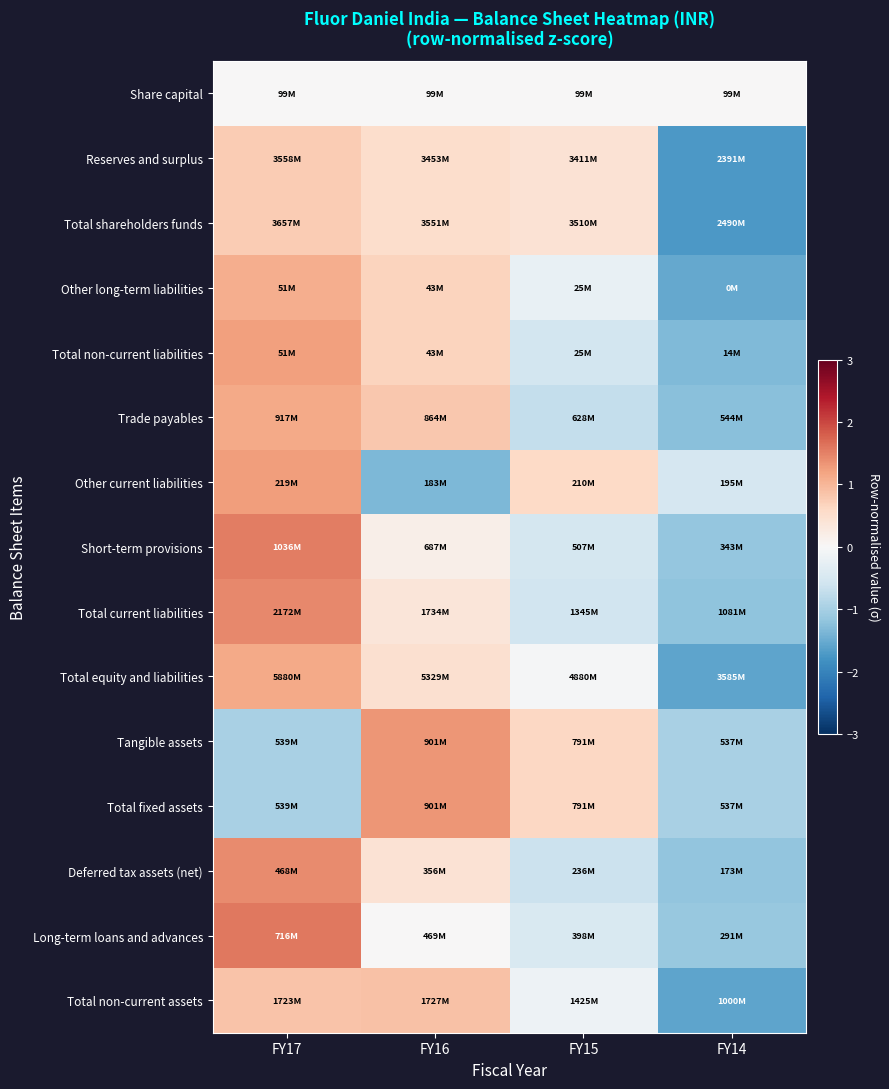

Which series changed the most between FY16 and FY15?

Other current liabilities